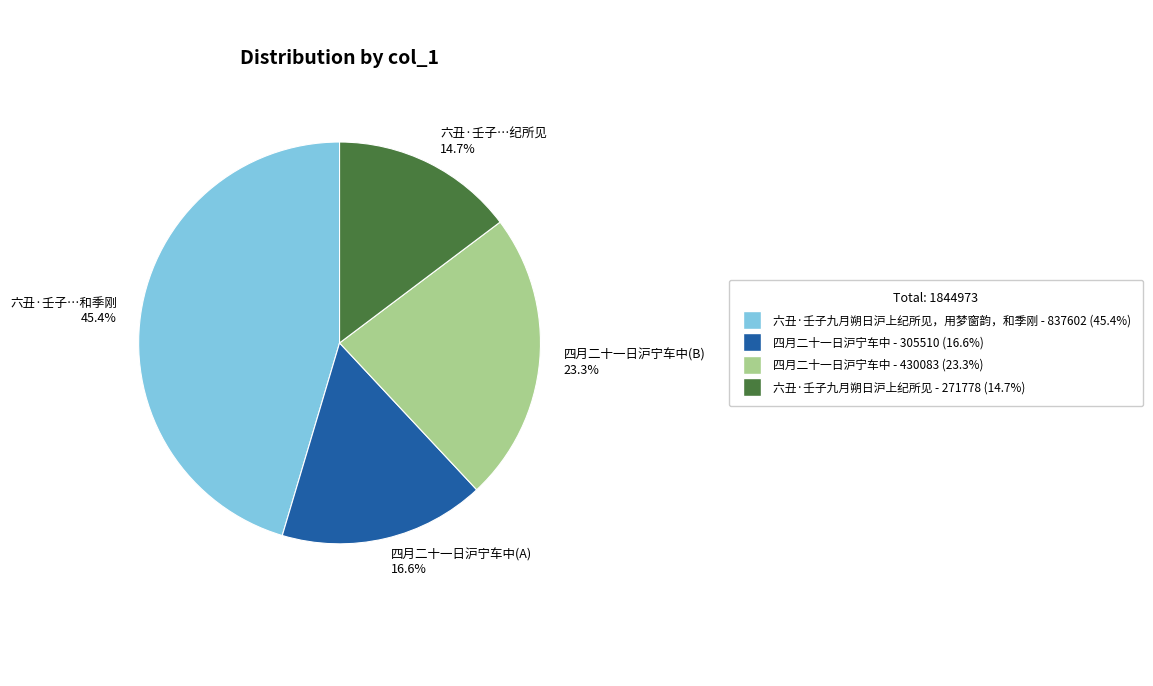

Between 四月二十一日沪宁车中(A) 16.6% and 六丑·壬子…和季刚 45.4%, which is larger?

六丑·壬子…和季刚 45.4%